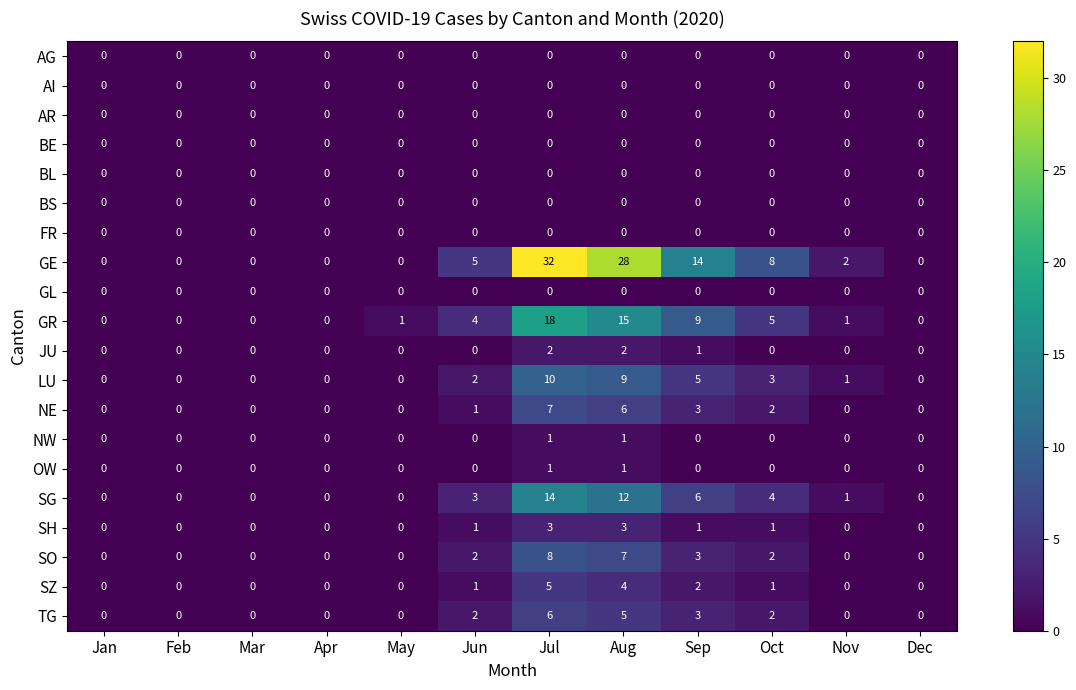

How many OW values are between 0 and 1?

12